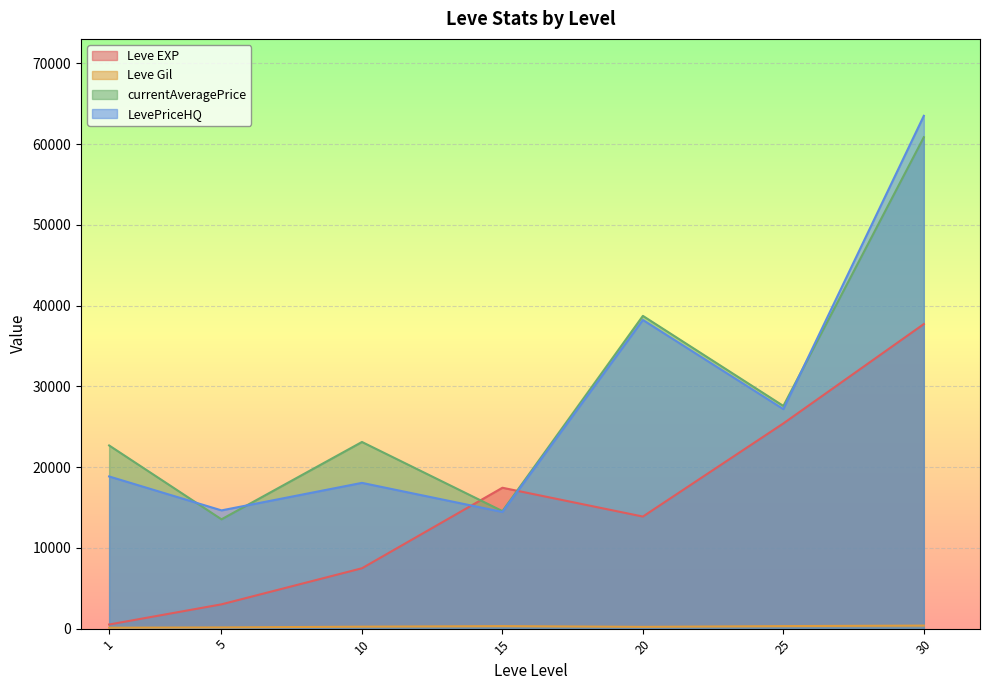

Which series ends up on top after the final intersection of currentAveragePrice and Leve EXP?

currentAveragePrice